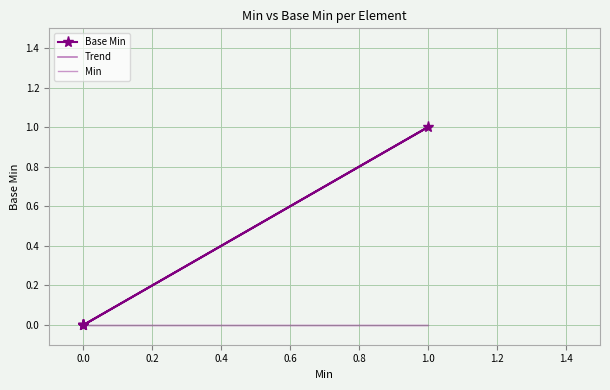

Reading left to right, what are all the values shown in this chart?

0	0	0	1	0